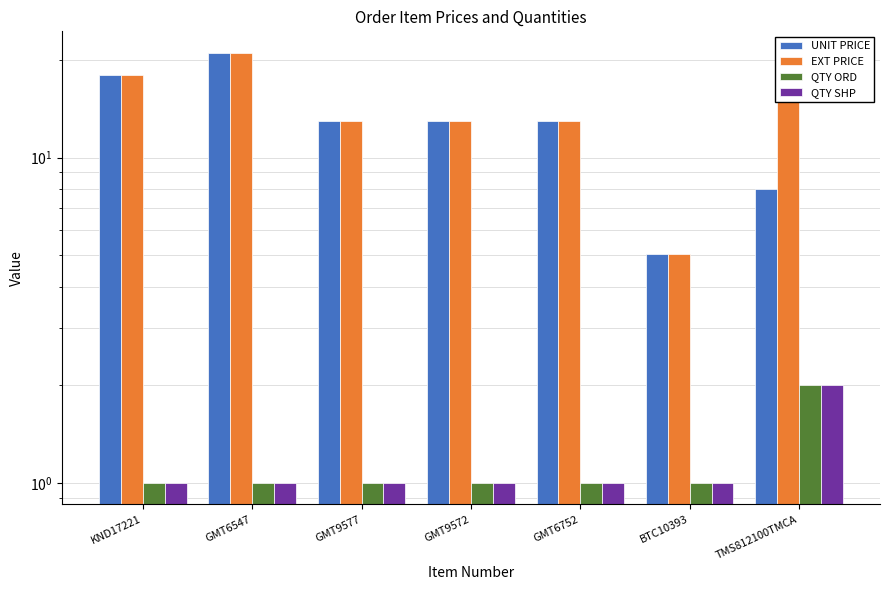

What is the maximum value for EXT PRICE?

21.0